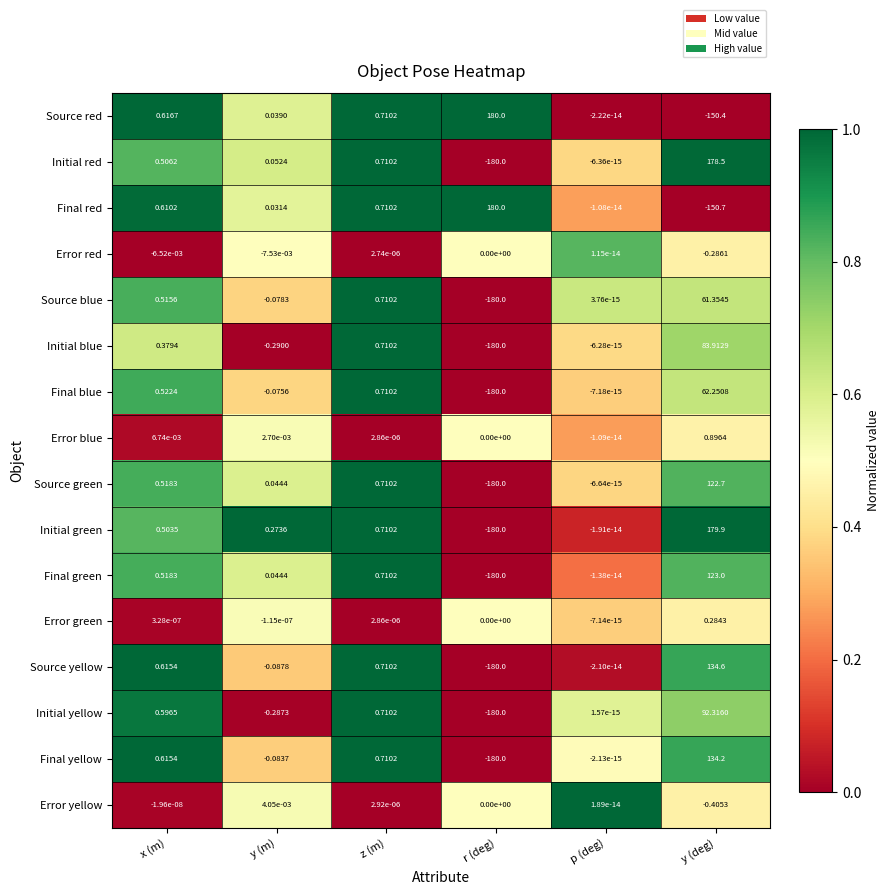

At which label does Source yellow first exceed 0?

x (m)